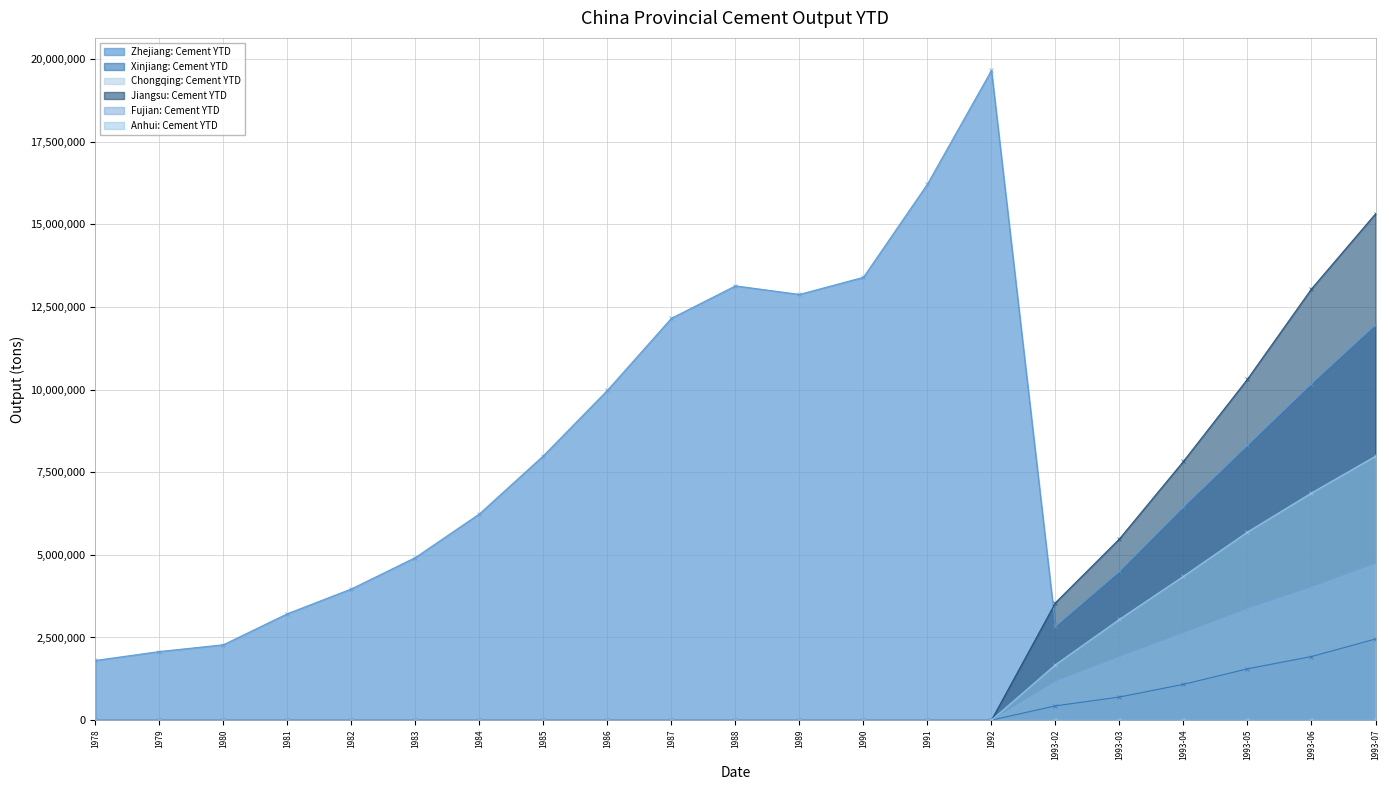

At how many categories does at least one series exceed 3976675?

15